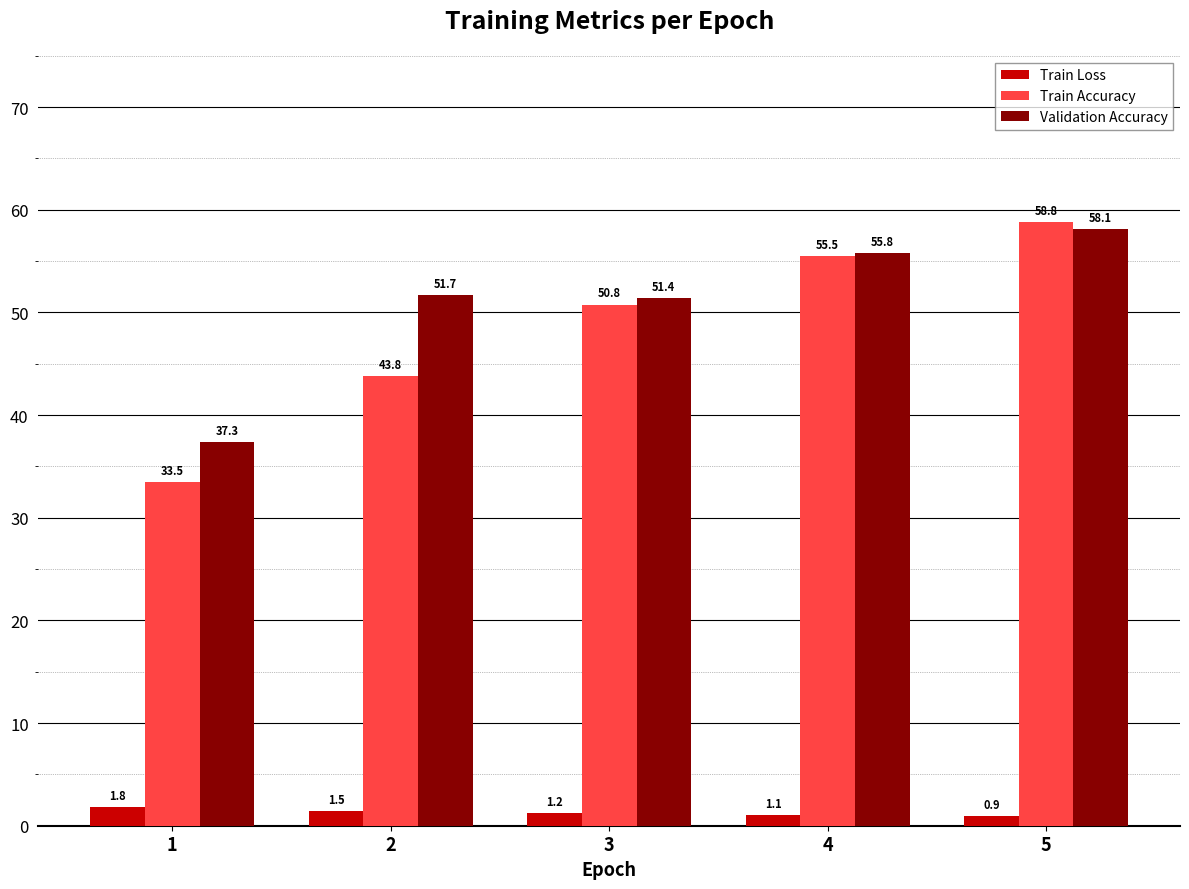

What is the approximate value of Train Accuracy at 3?

50.8